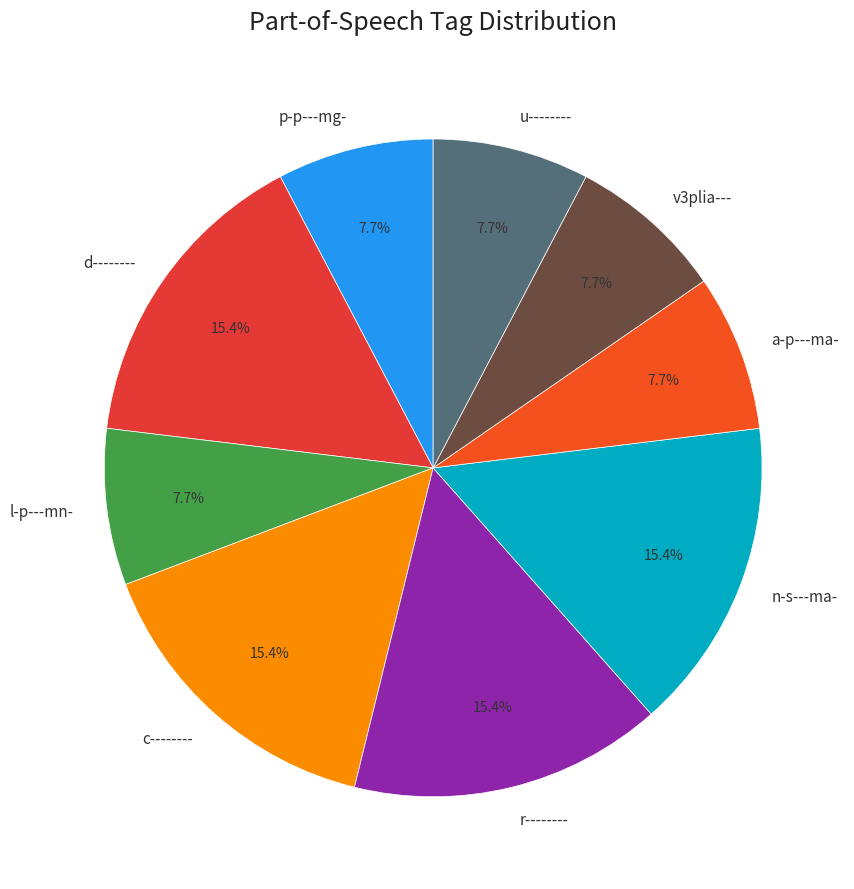

Is it true that n-s---ma- is 3% of the pie?

False